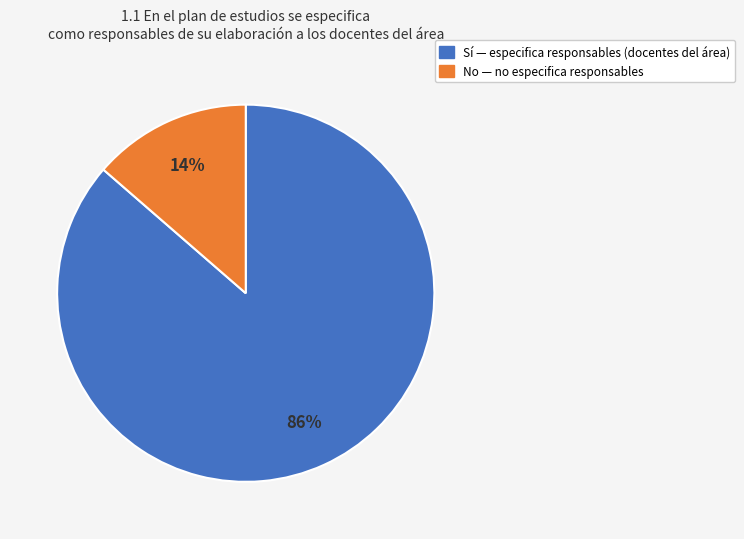

Is it true that No is 14% of the pie?

True